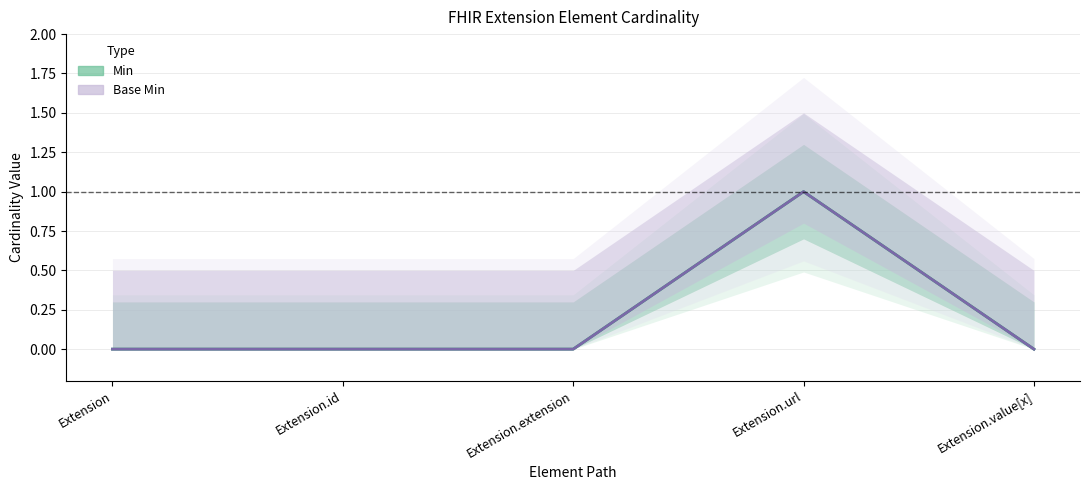

True or false: Min (estimate) has more than 2 interior local peaks.

False